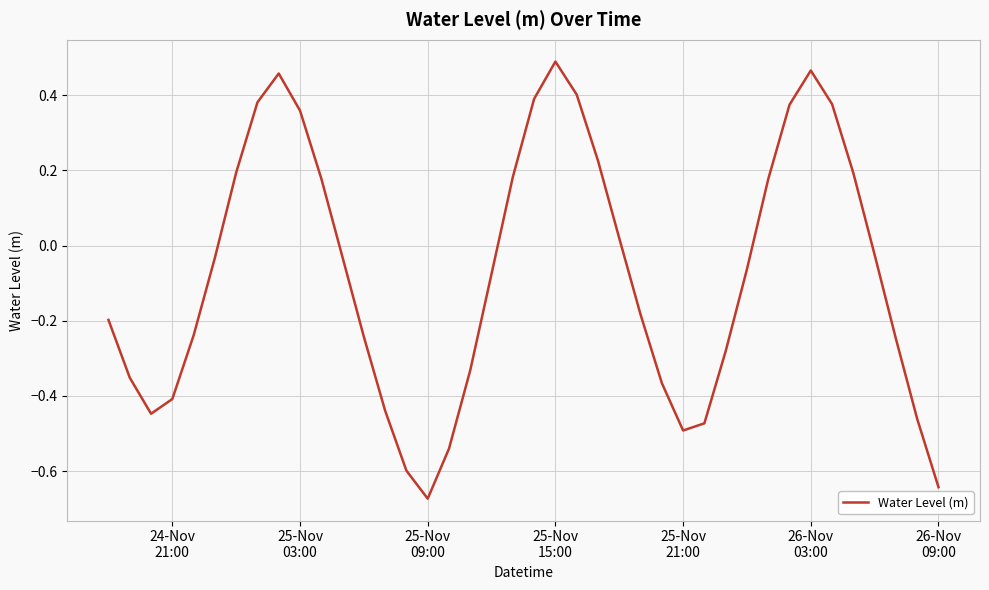

What is the difference between the maximum and minimum values?

1.2